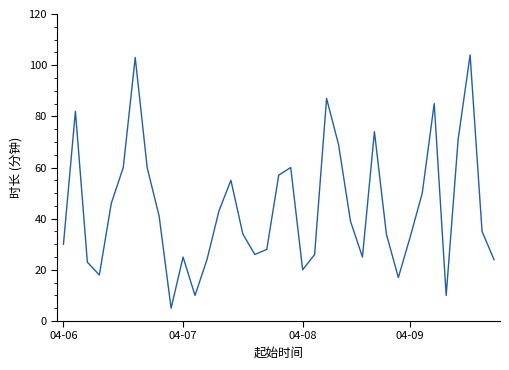

How many distinct data groups are displayed?

1